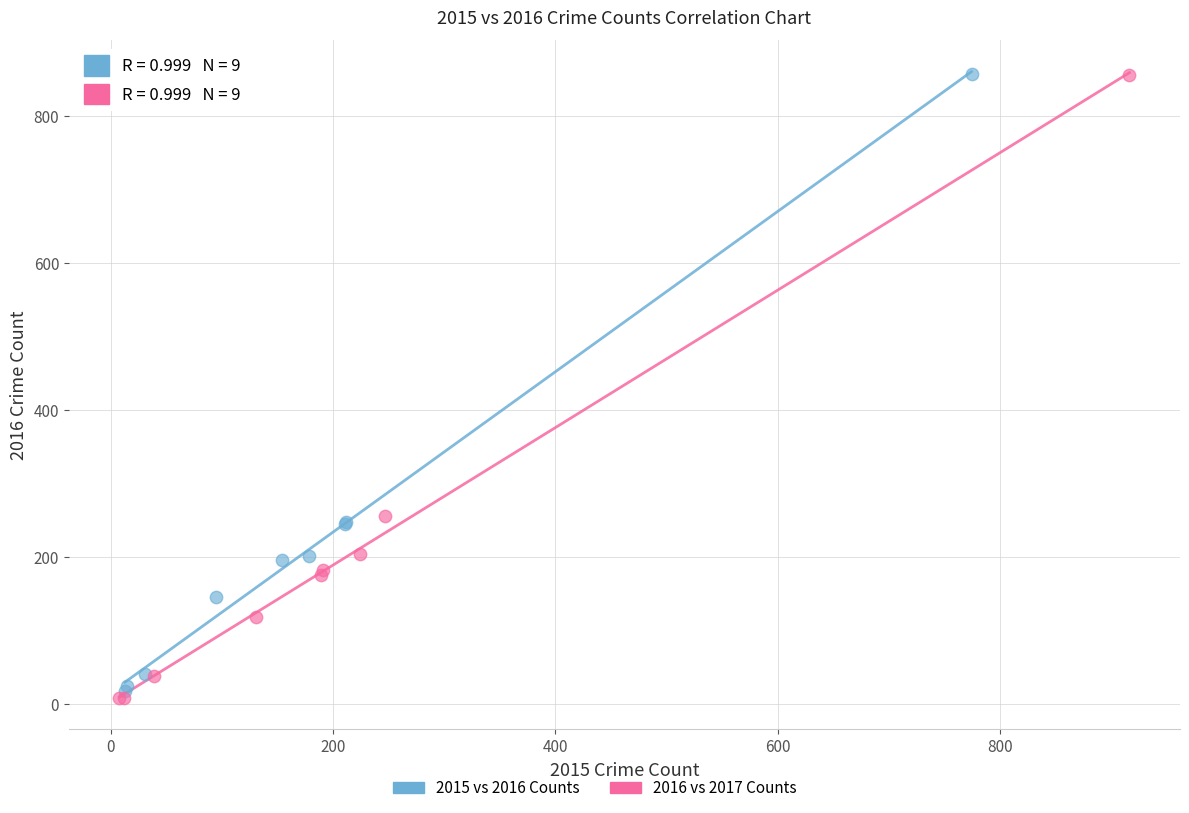

Which series has the largest Y range (max minus min)?

2016 vs 2017 Counts